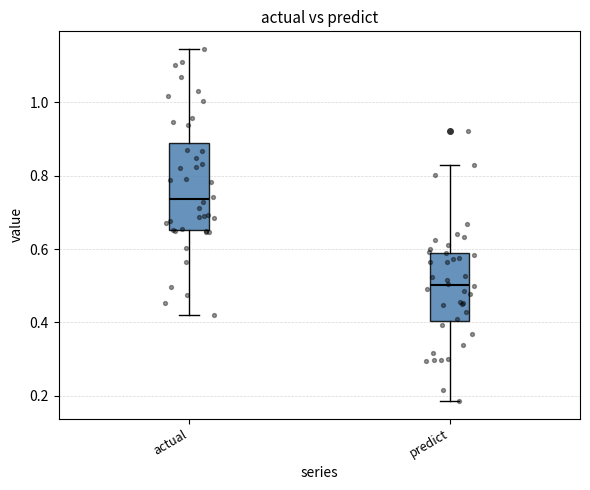

Reading left to right, transcribe this box plot: for each box, give where its median line is, the range the box spans, and where its two whiskers end, as read against the y-axis. The values are not printed on the chart, so give them approximately, as read against the axis.

actual: median 0.74, box 0.66 to 0.88, whiskers 0.42 to 1.14
predict: median 0.50, box 0.40 to 0.58, whiskers 0.18 to 0.82